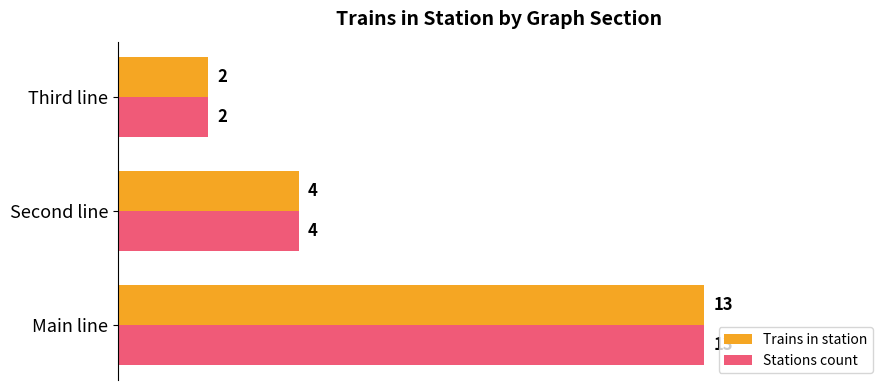

Rank the categories by Stations count value from lowest to highest.

Third line, Second line, Main line